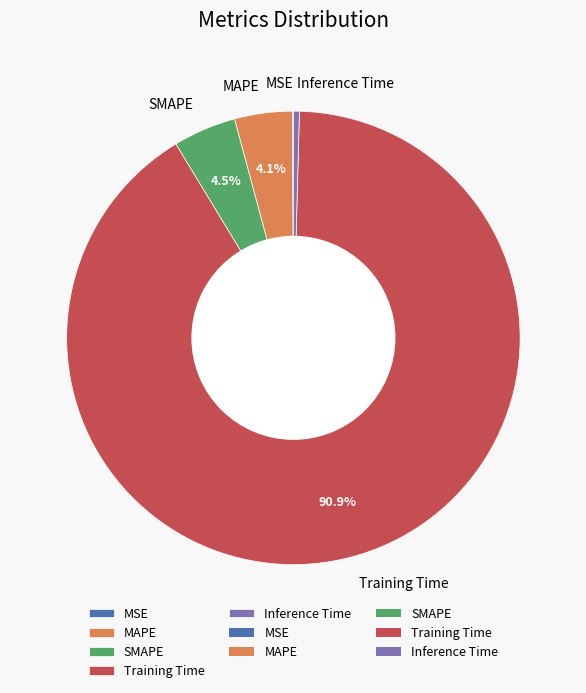

Does any single category account for the majority?

Yes